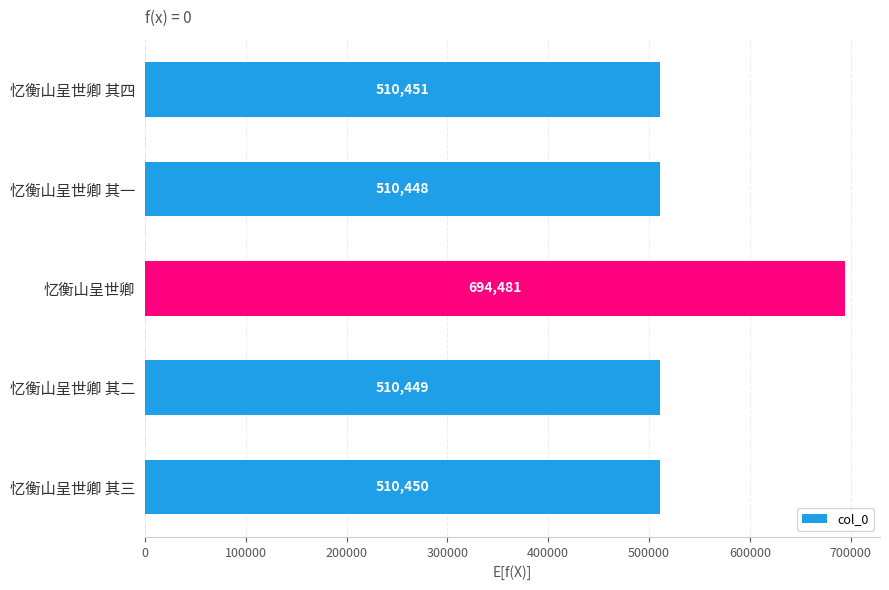

Rank the categories by value from highest to lowest.

忆衡山呈世卿, 忆衡山呈世卿 其四, 忆衡山呈世卿 其三, 忆衡山呈世卿 其二, 忆衡山呈世卿 其一